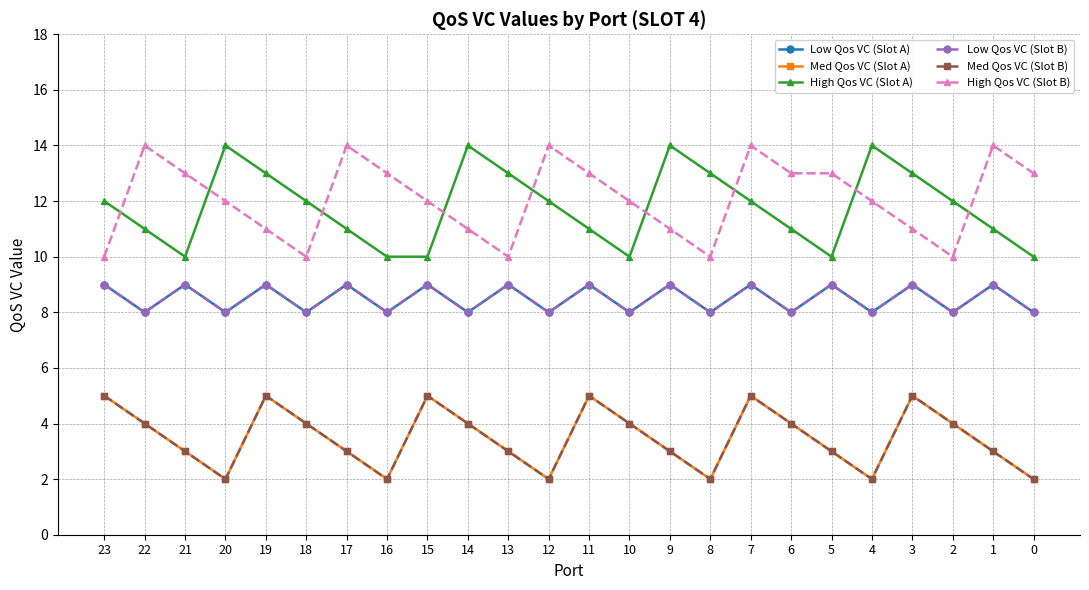

Does the chart have visible grid lines?

Yes